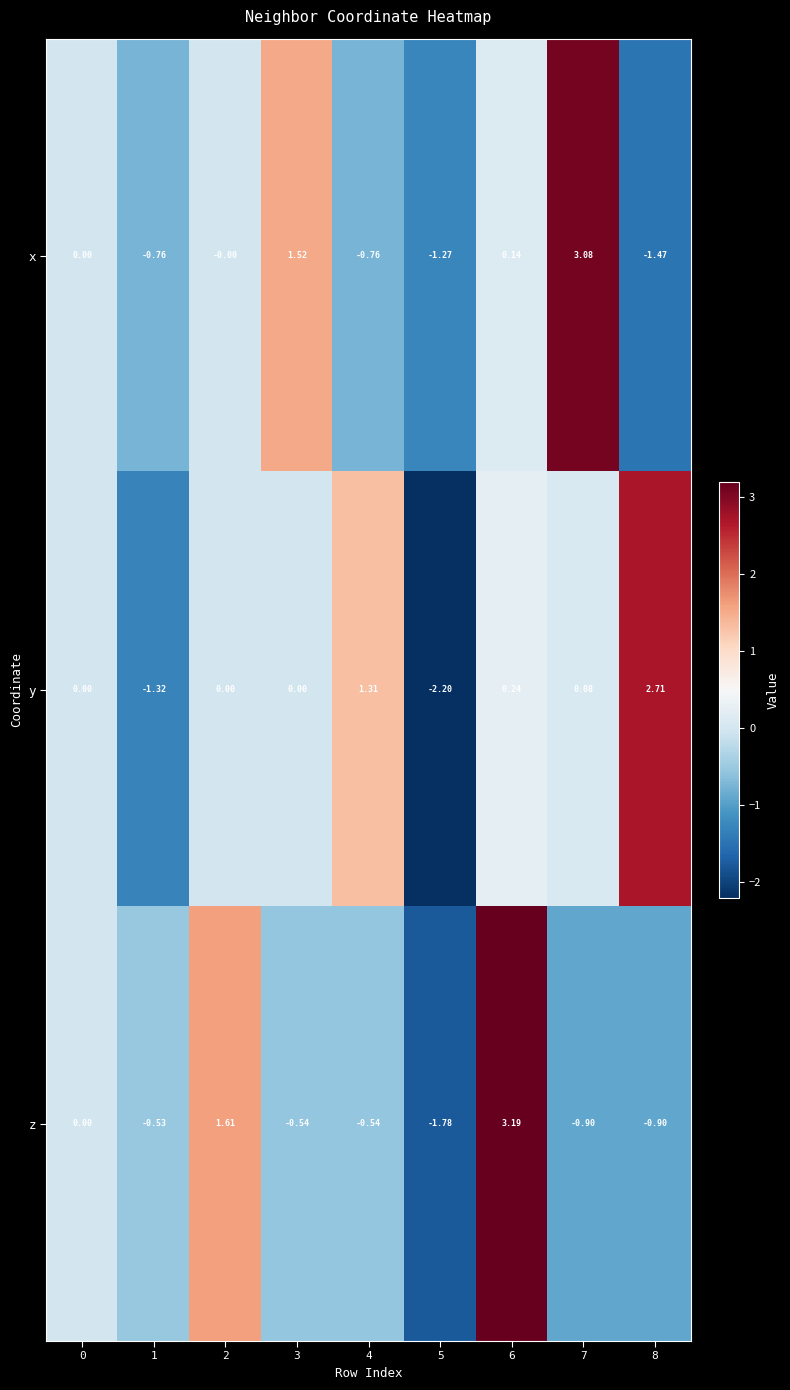

Is the value of x at 1 greater than the value of z at 1?

No